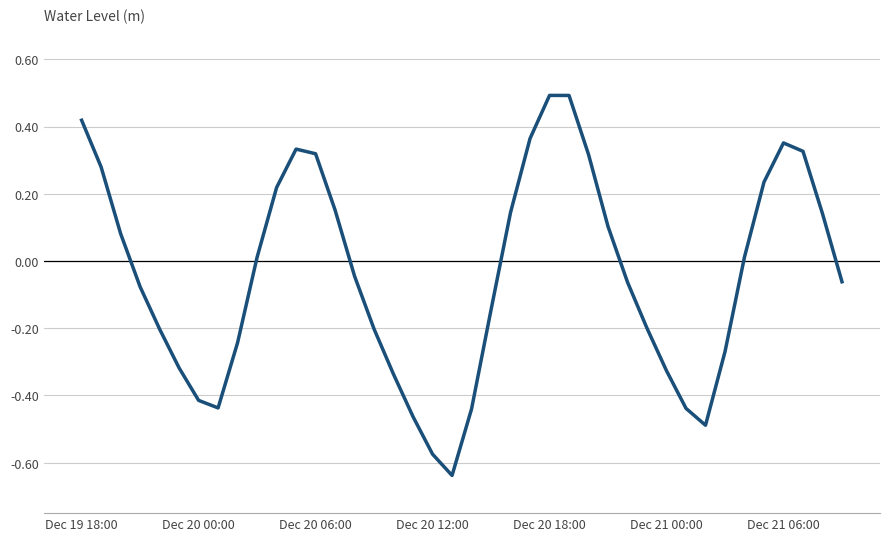

What is the difference between the maximum and minimum values?

1.1